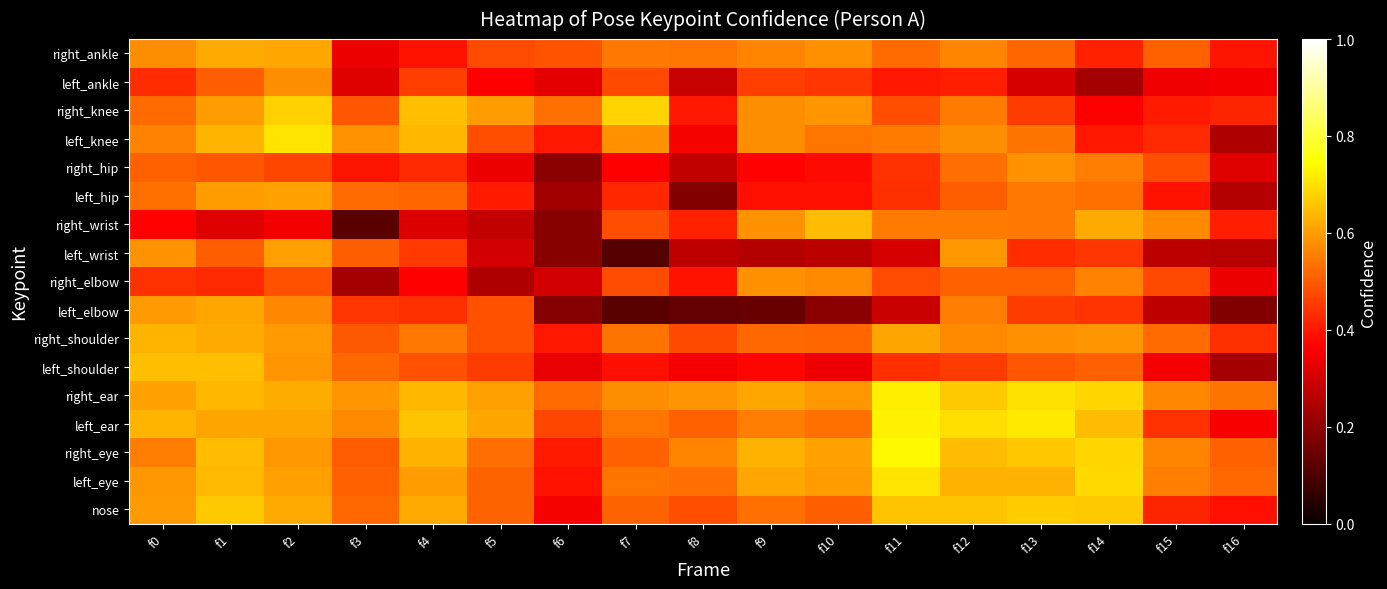

At which category is the sum across all series the highest?

f2